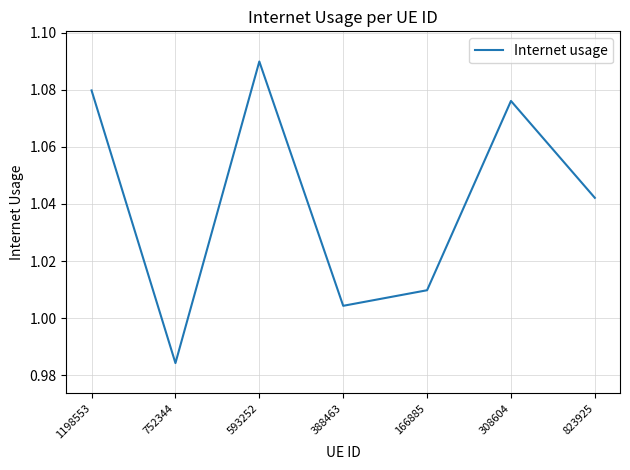

At which category does the chart reach its minimum across all series?

752344